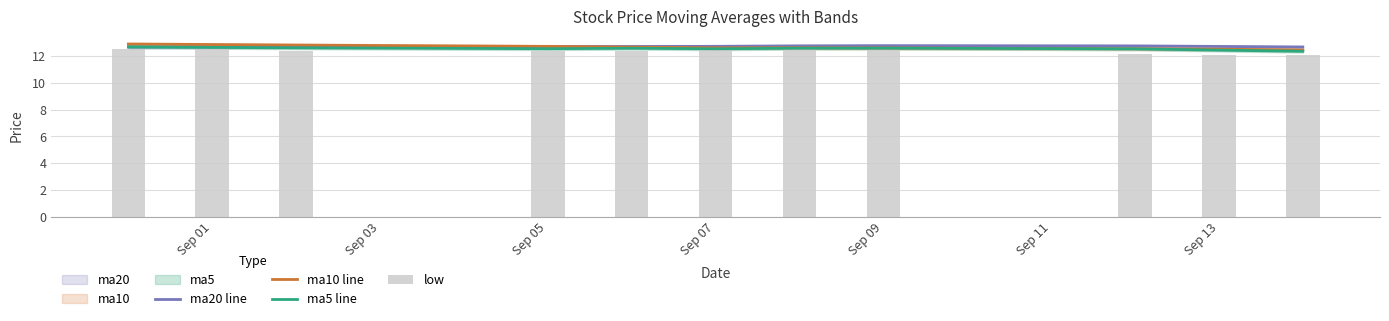

Which series has the largest range (max minus min)?

low